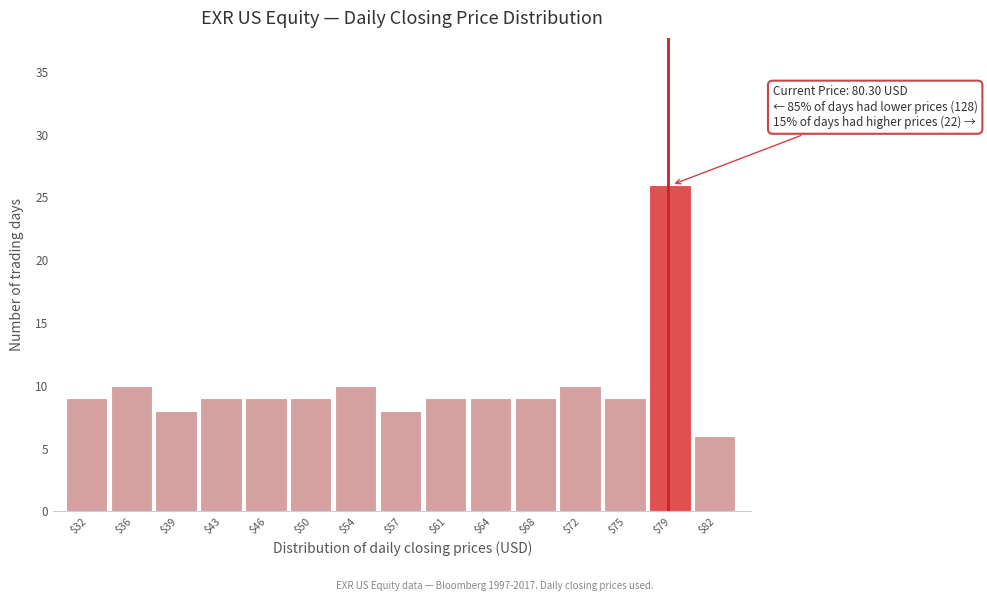

Reading left to right, what are all the values shown in this chart?

9	10	8	9	9	9	10	8	9	9	9	10	9	26	6